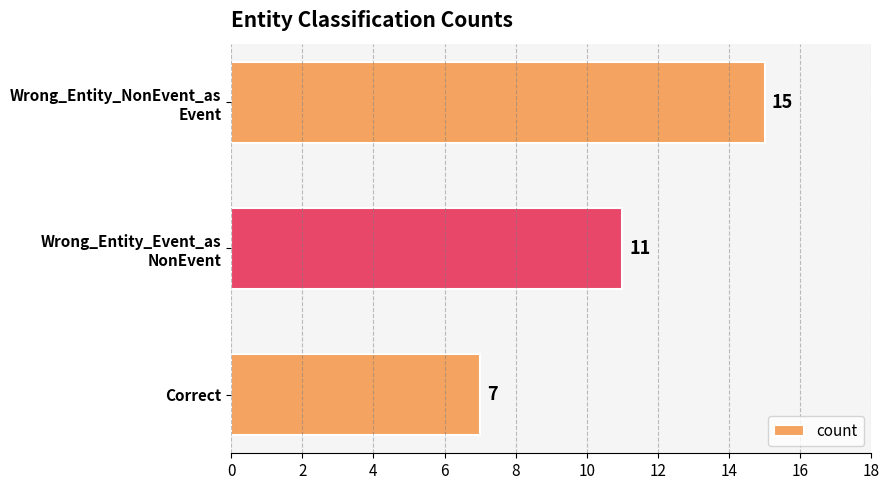

At which label is the value closest to 11?

Wrong_Entity_Event_as
NonEvent